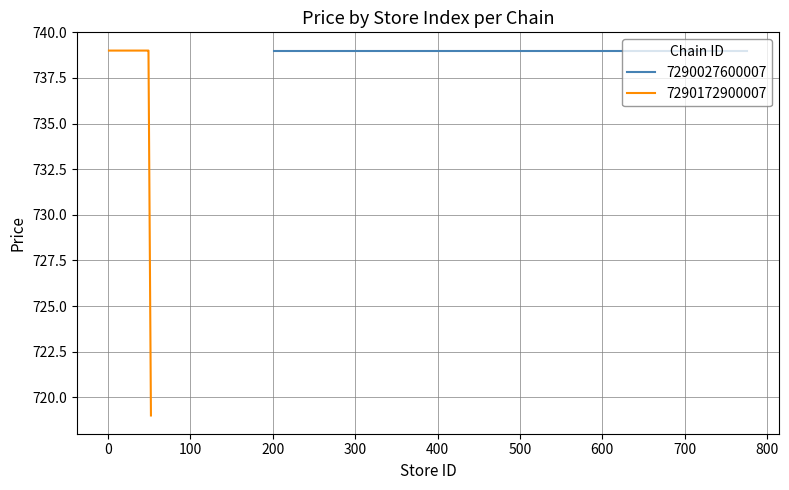

What is the average value?

738